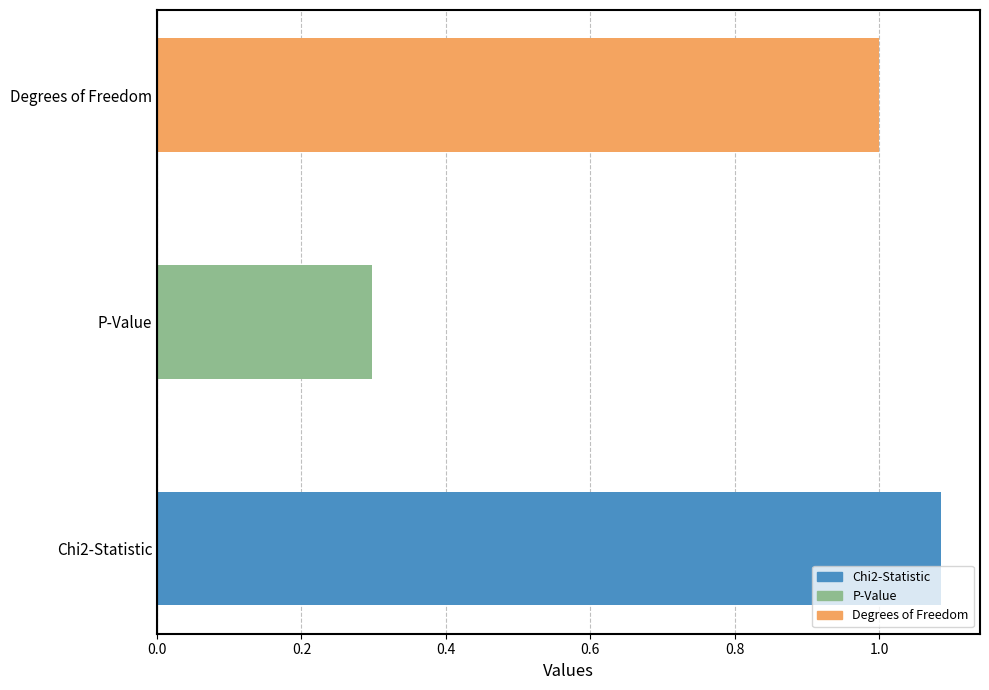

What is the average value?

0.8